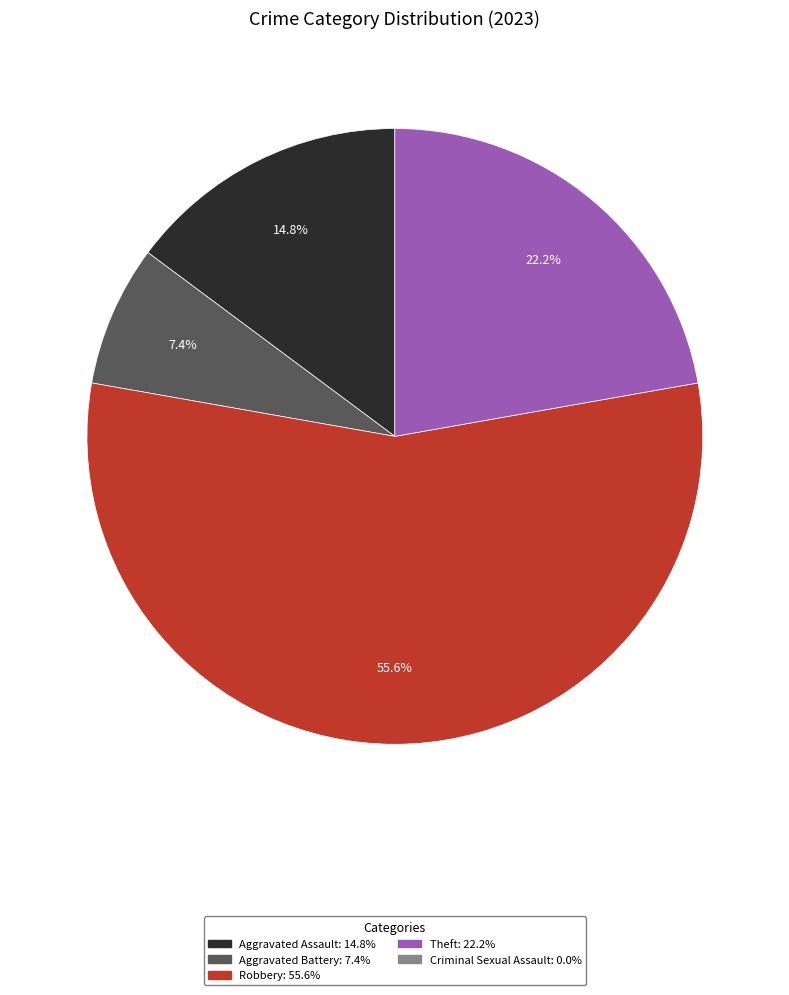

To the nearest percent, what is the average slice percentage?

25%